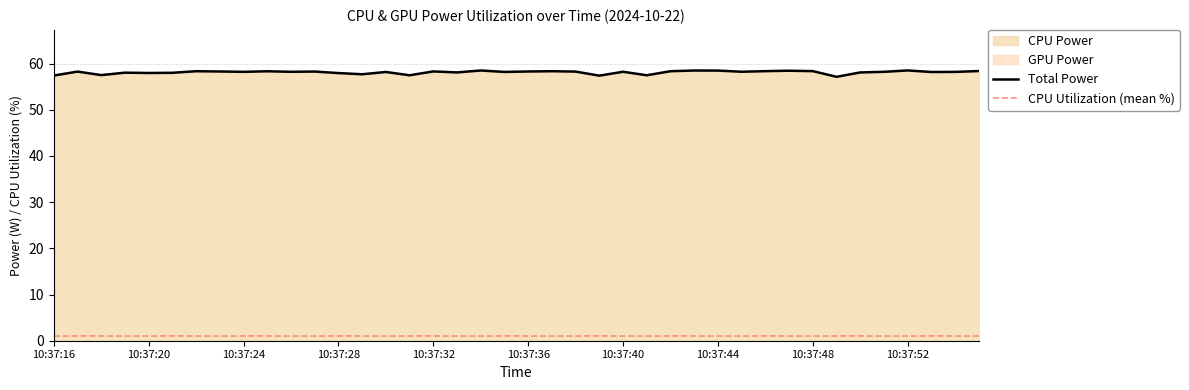

Where is GPU Power nearest to the value 0?

10:37:16